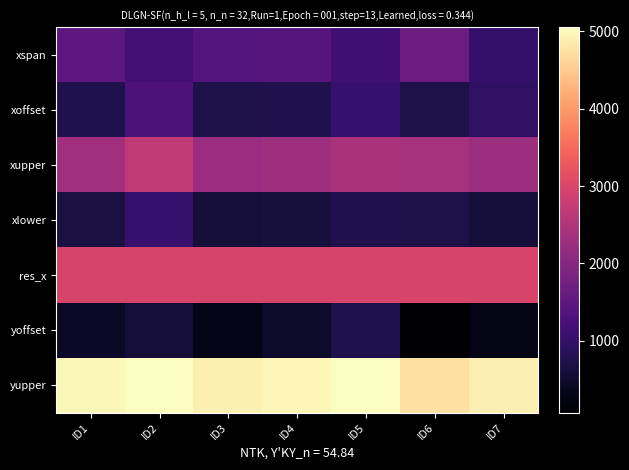

Which category has the lowest value across all series?

ID6